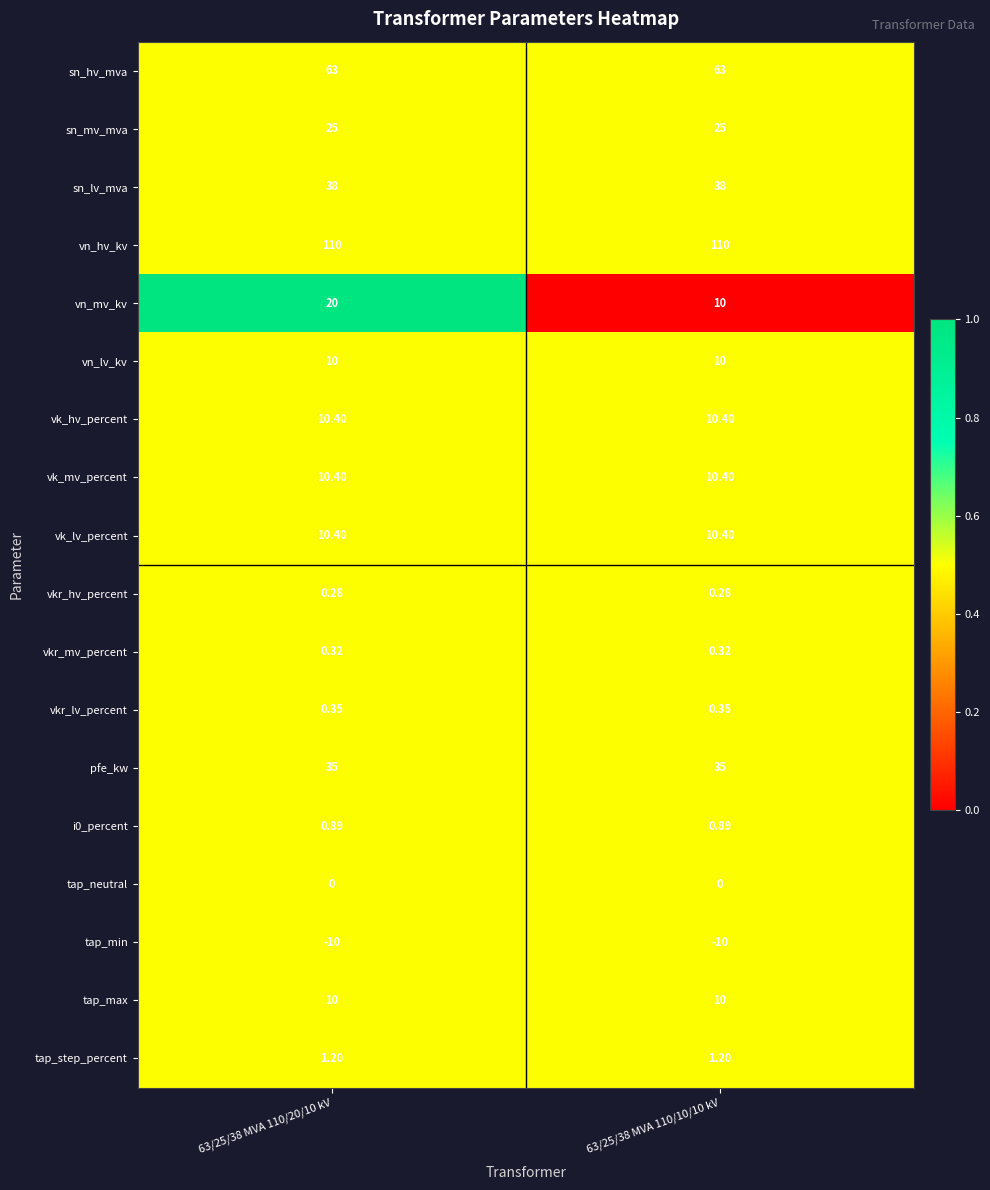

At which category is the sum across all series the highest?

63/25/38 MVA 110/20/10 kV